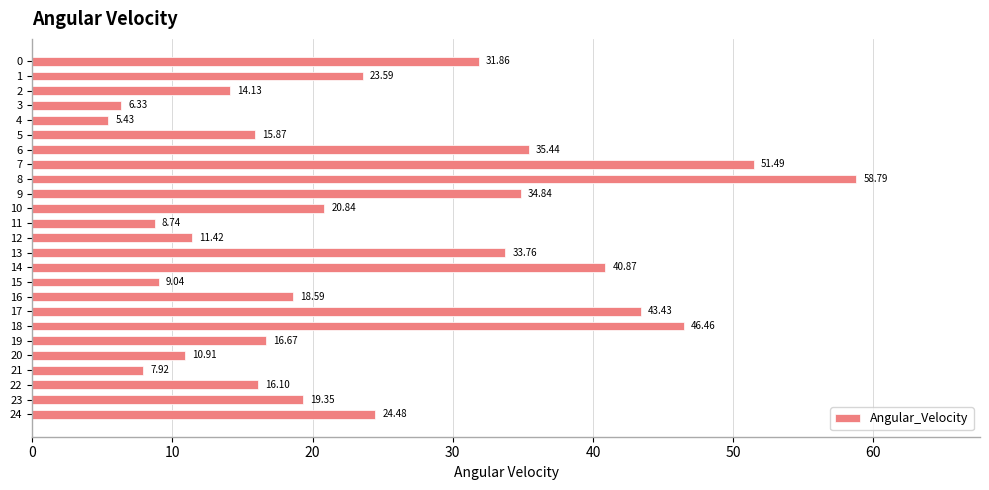

How many values exceed 19?

13